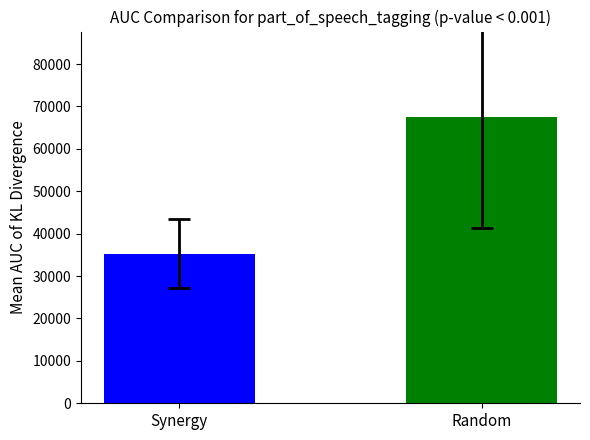

How many bars are there in total?

2